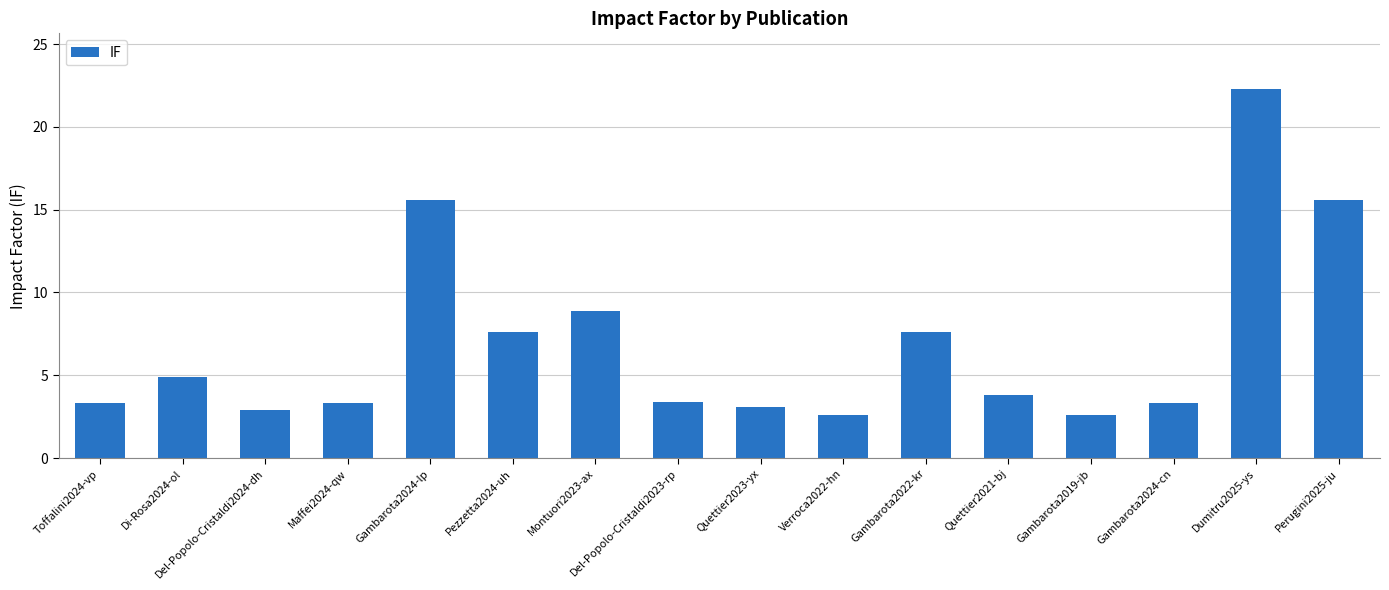

Count the number of categories in the chart.

16